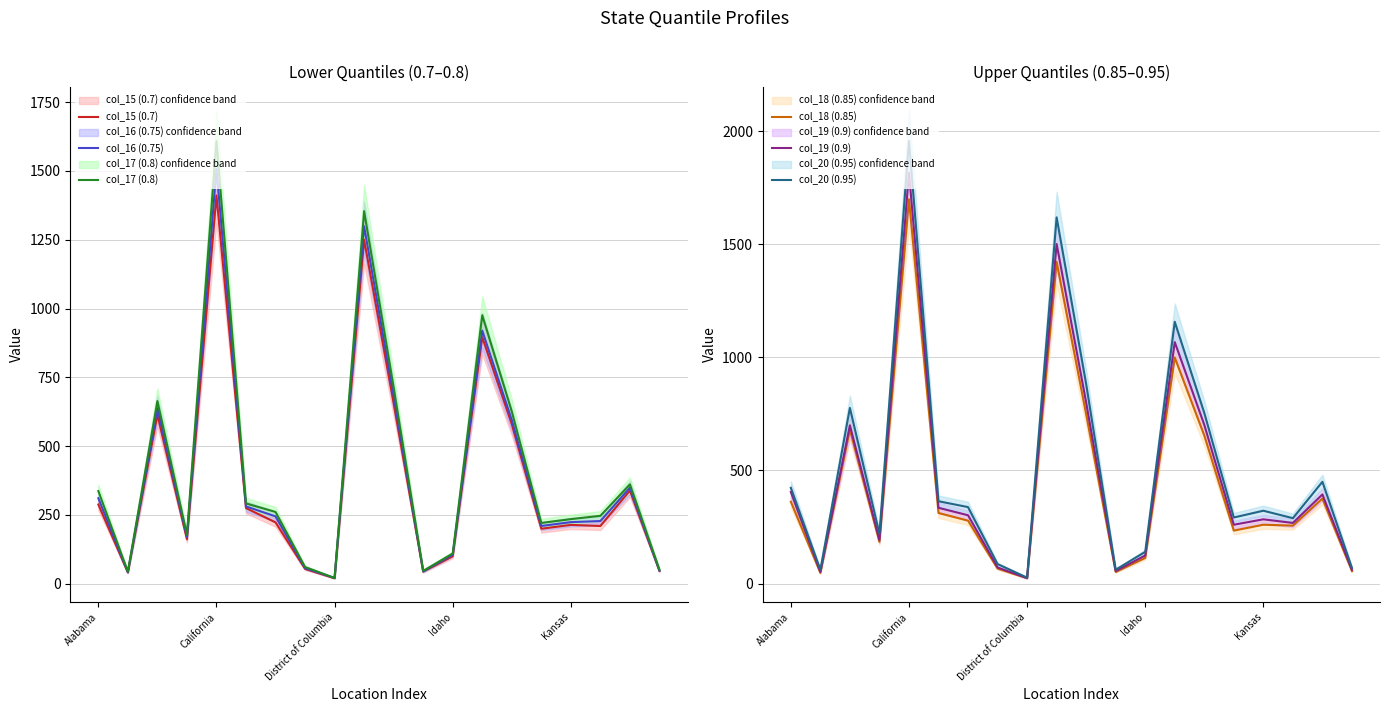

Which category has the highest value in the col_18 (0.85) series?

California